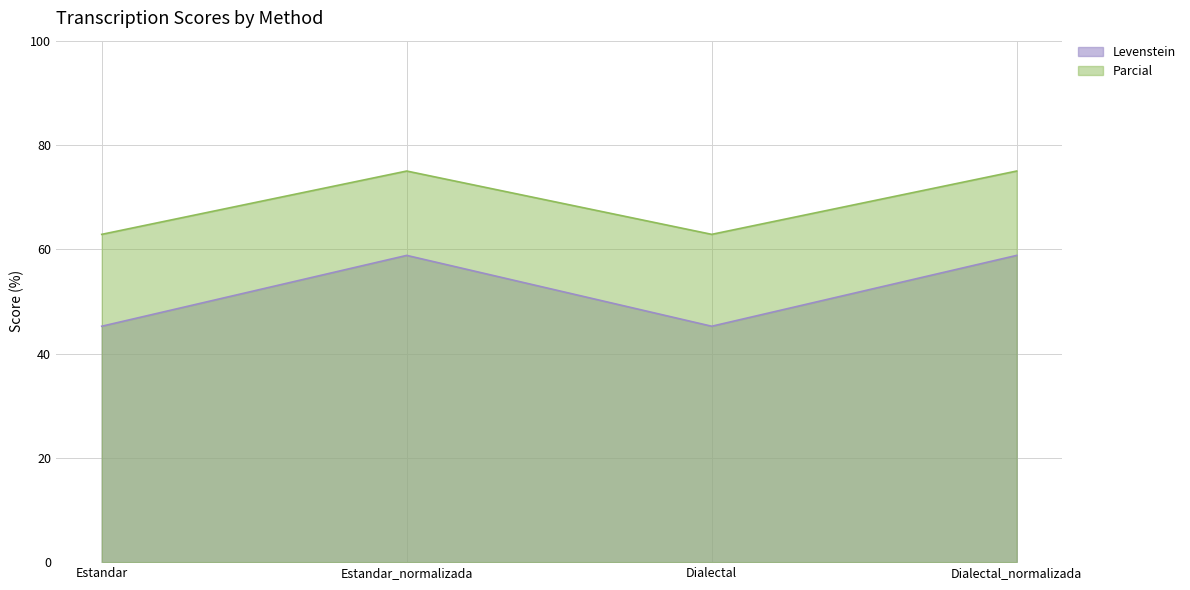

What position from the right is Dialectal_normalizada?

1